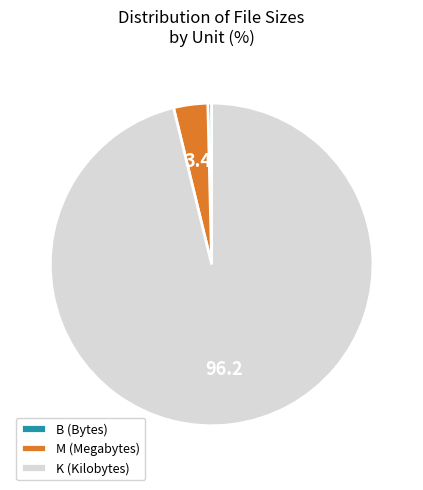

Is it true that B (Bytes) is 0% of the pie?

True